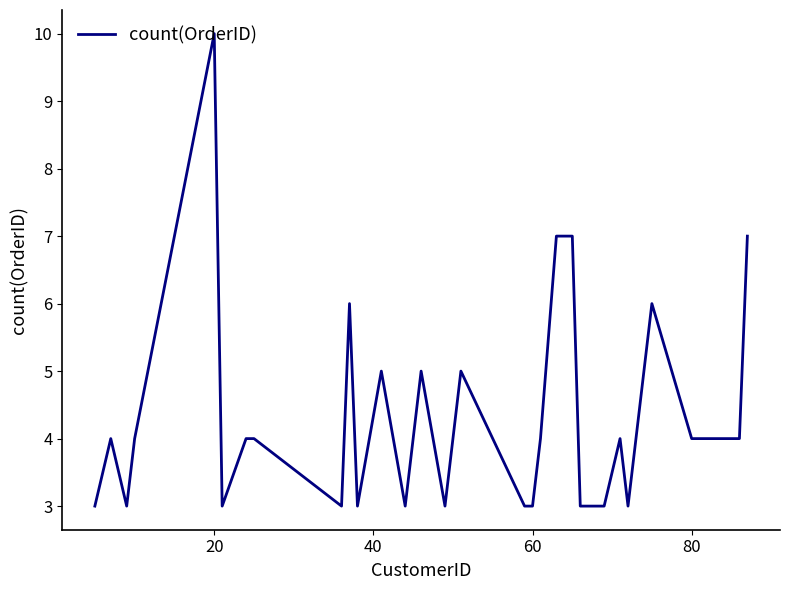

What is the maximum value shown in the chart?

10